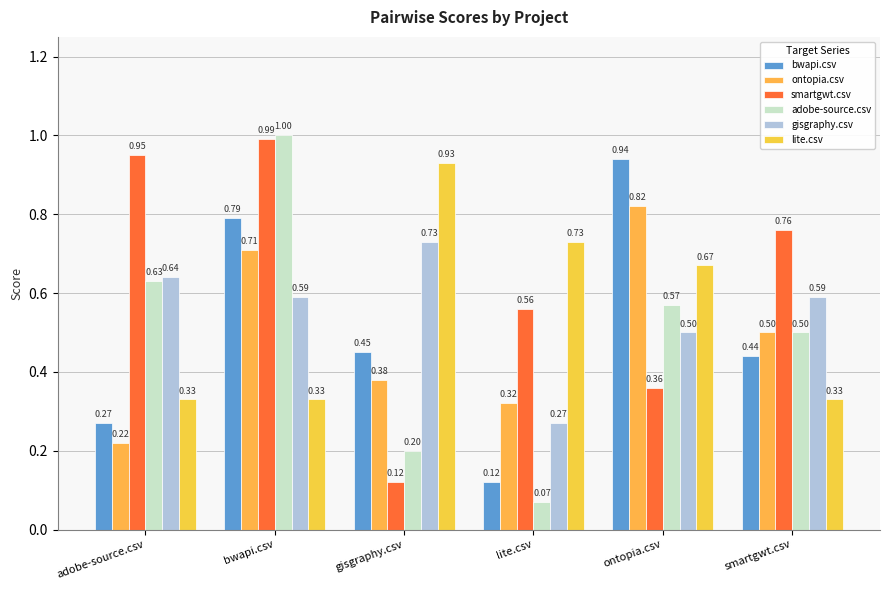

At how many categories does at least one series exceed 0?

6